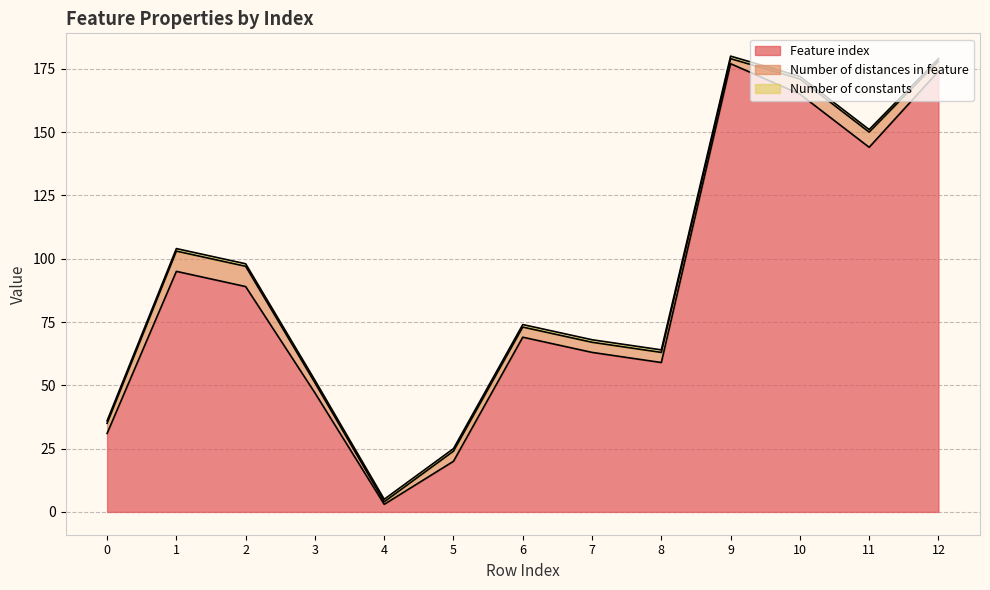

Reading left to right, extract all data points from this chart.

Feature index: 31	95	89	47	3	20	69	63	59	177	165	144	174
Number of distances in feature: 4	8	8	4	1	4	4	4	4	2	6	6	4
Number of constants: 1	1	1	1	1	1	1	1	1	1	1	1	1